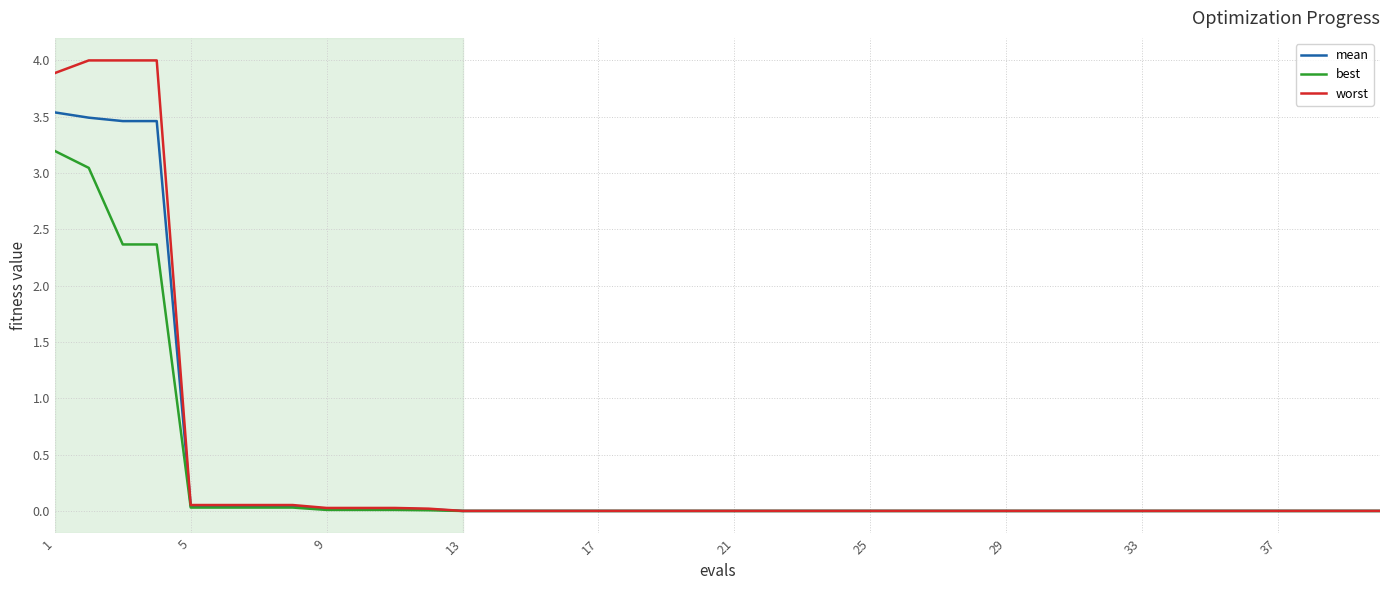

What is the highest value of the mean series?

3.5